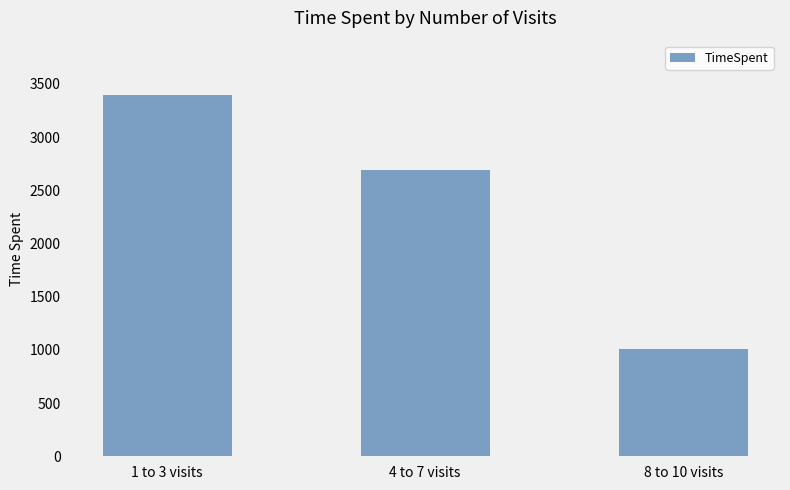

List the labels in order of value, smallest first.

8 to 10 visits, 4 to 7 visits, 1 to 3 visits